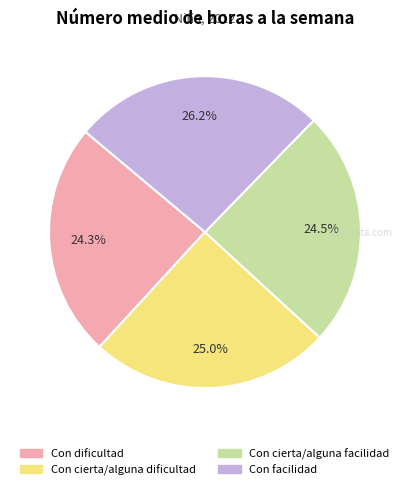

To the nearest percent, what is the difference between the Con cierta/alguna dificultad and Con facilidad slice percentages?

1%